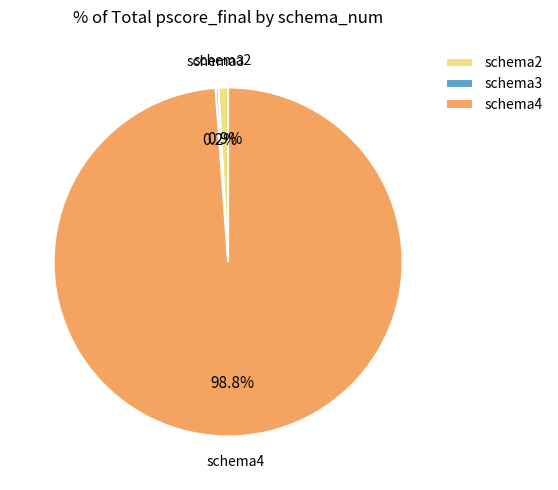

To the nearest percent, what is the difference between the largest and smallest slice percentages?

99%